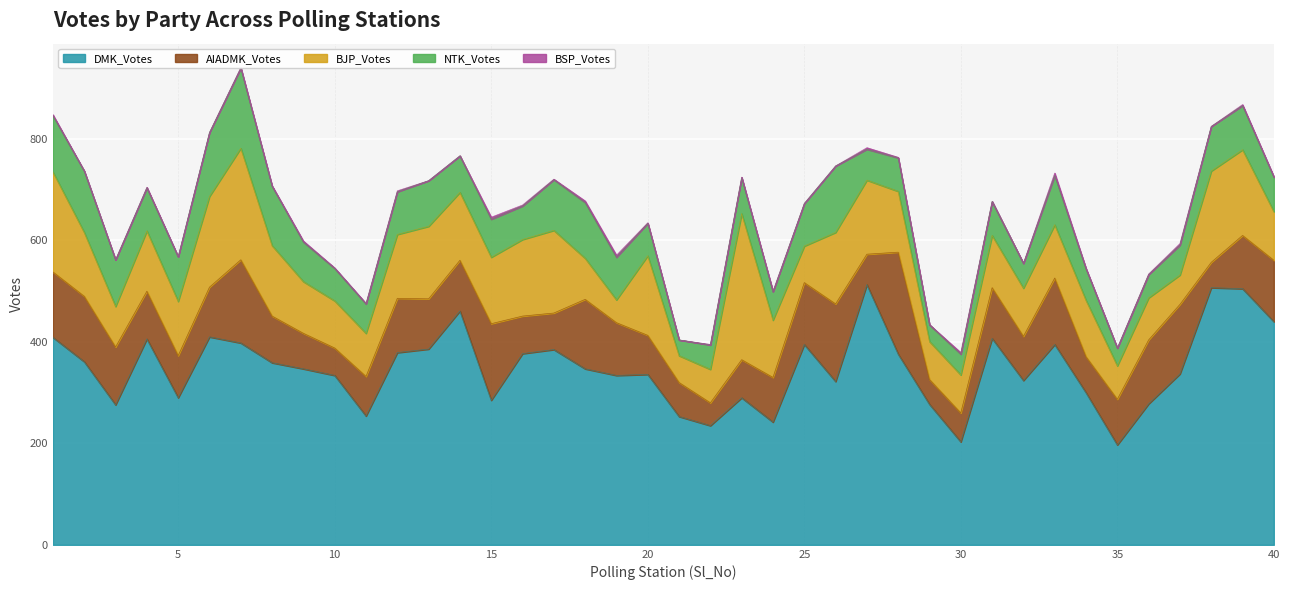

What is the lowest value of the DMK_Votes series?

197